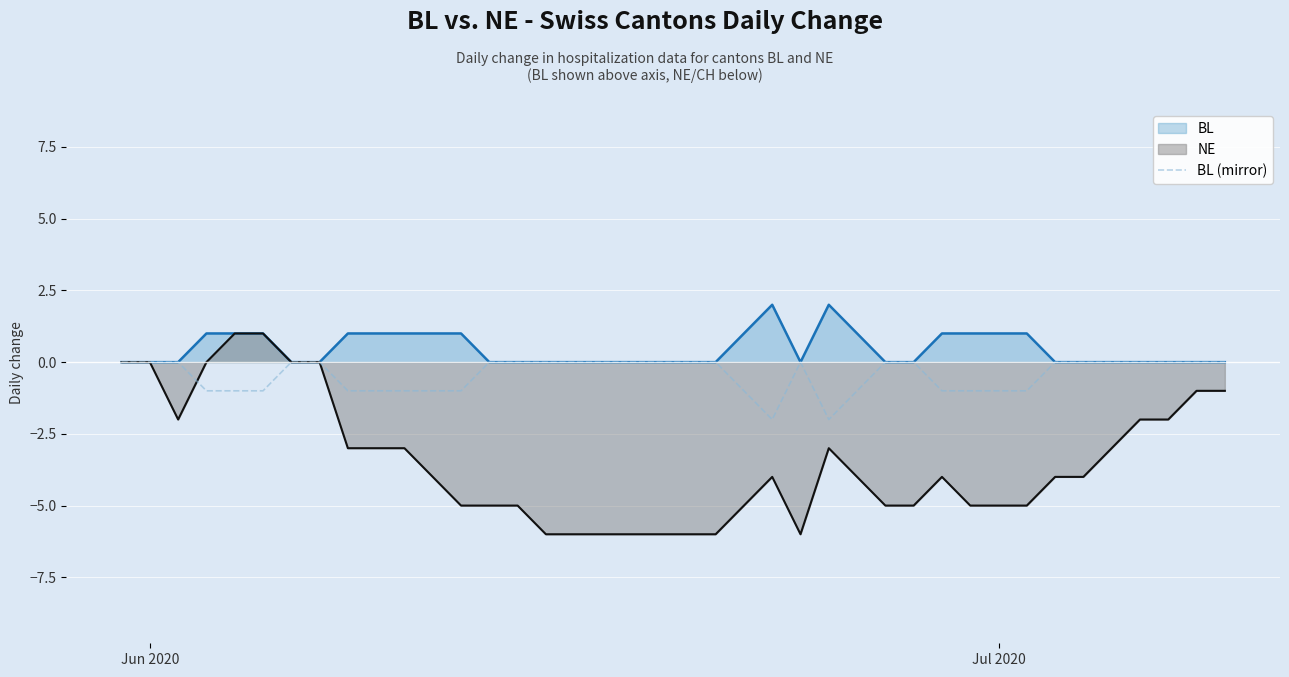

How many lines are shown in the chart?

3